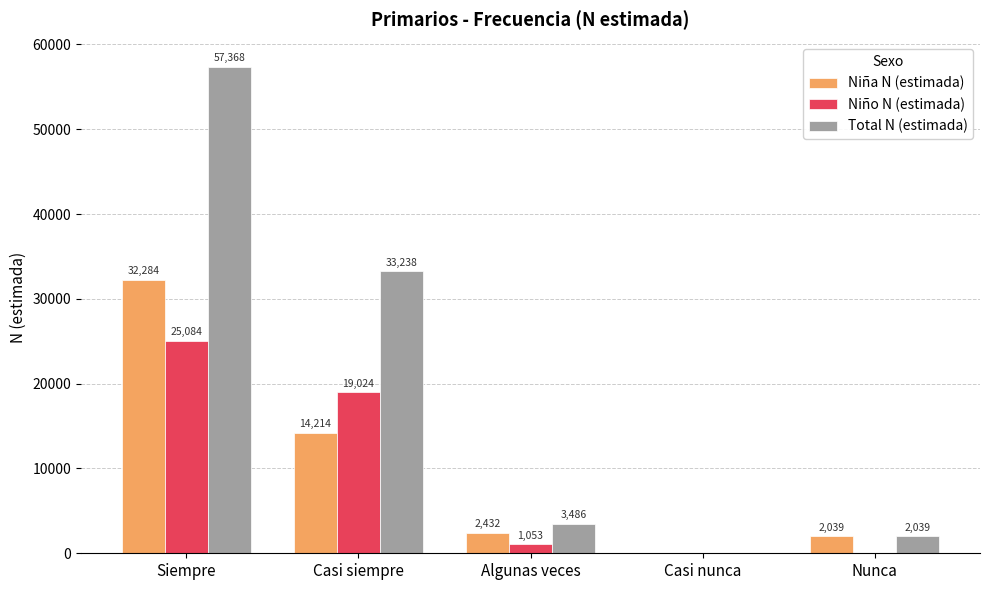

Between Siempre and Casi siempre, which series saw the biggest shift?

Total N (estimada)